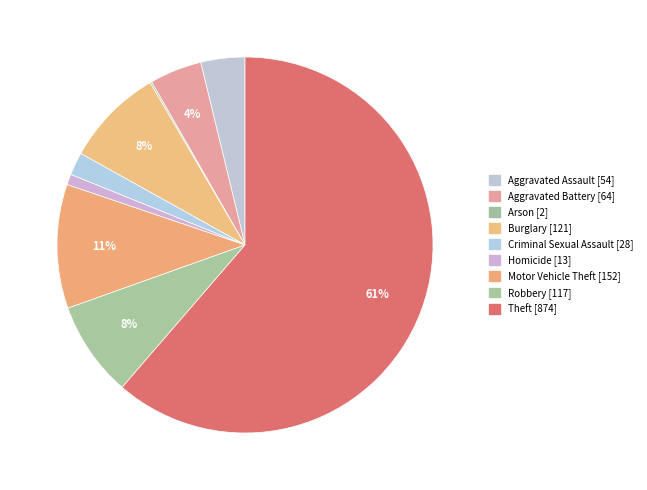

What is the change in value from Aggravated Battery to Motor Vehicle Theft?

+88